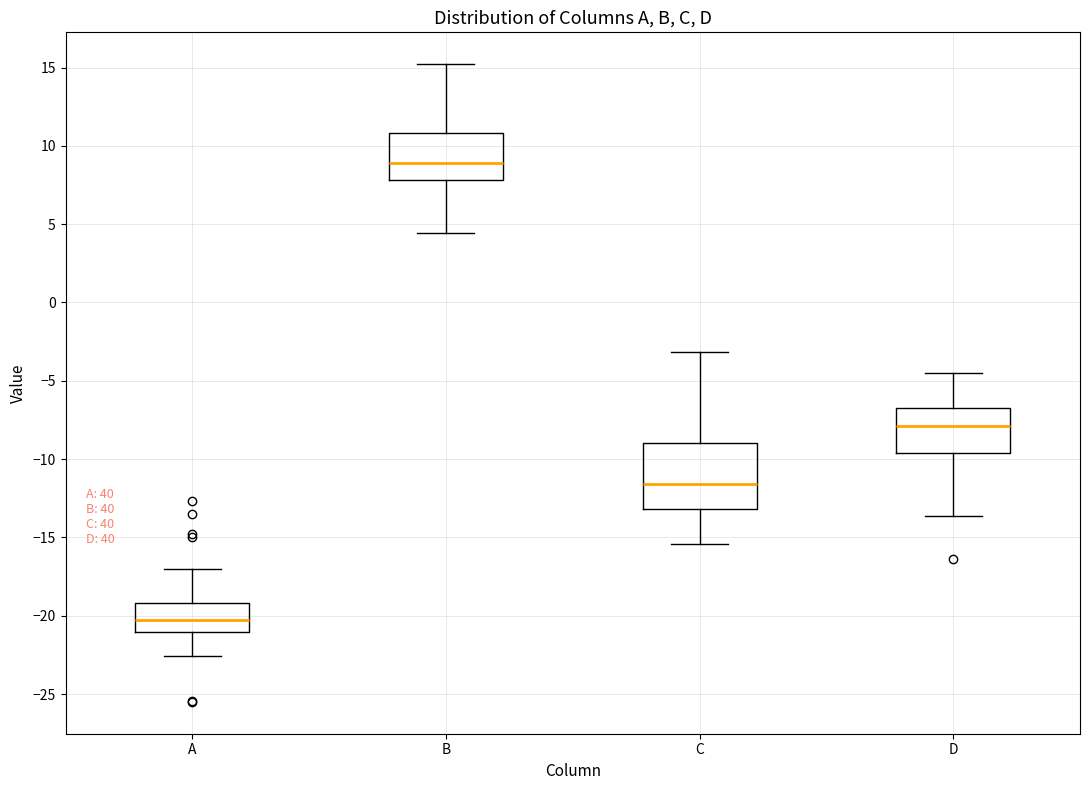

Where does the upper whisker of the box for D end on the y-axis? The values are not printed on the chart, so give them approximately, as read against the axis.

-4.5